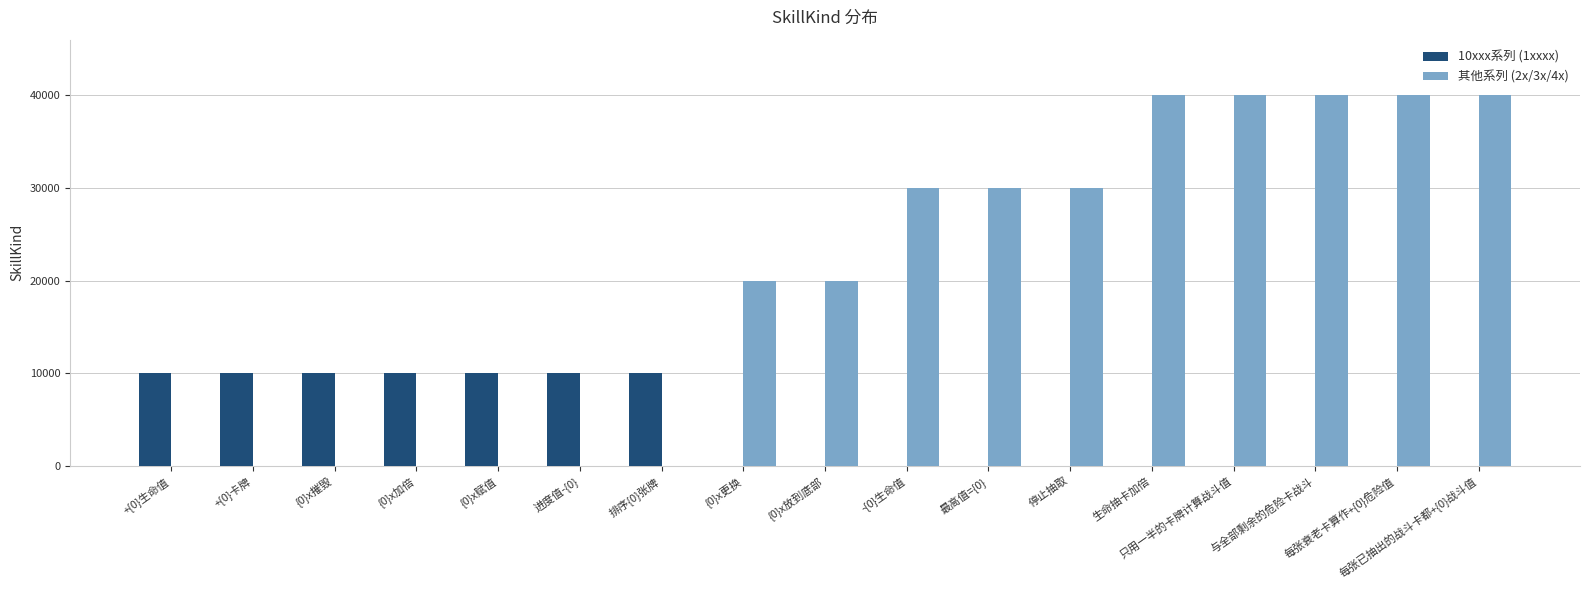

The value of 10xxx系列 (1xxxx) at {0}x摧毁 is 10003. True or false?

True